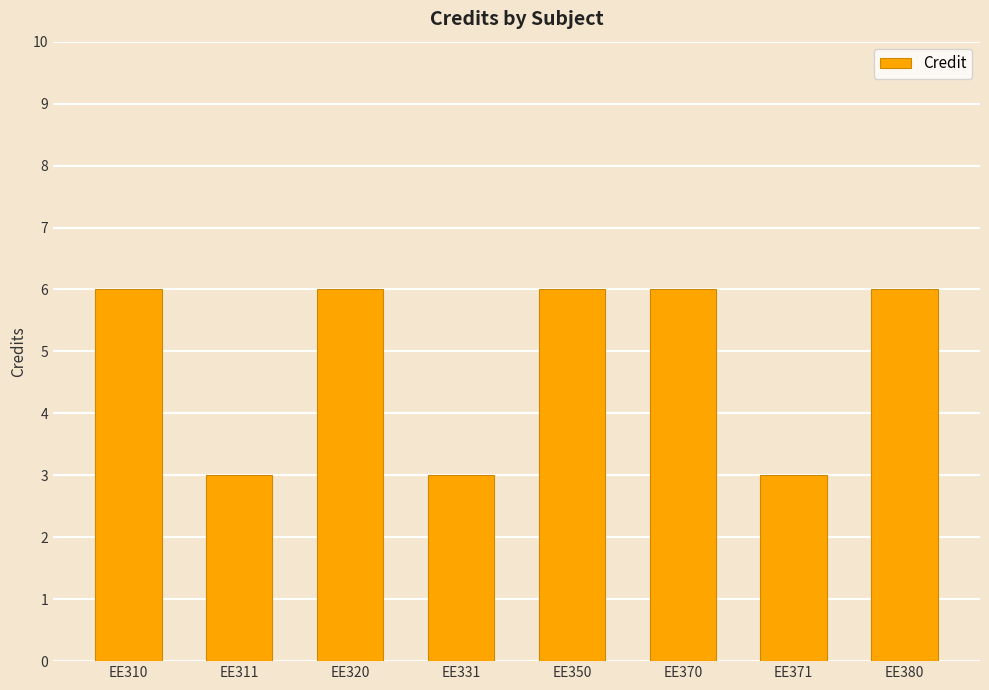

How many values are between 3 and 6?

8